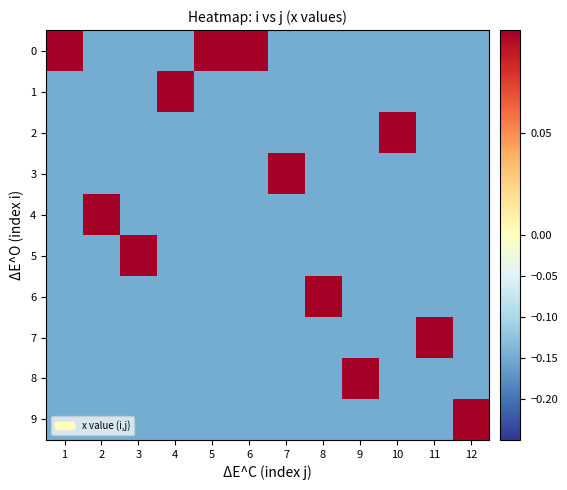

List the series in order of their peak value, highest first.

0, 1, 2, 3, 4, 5, 6, 7, 8, 9